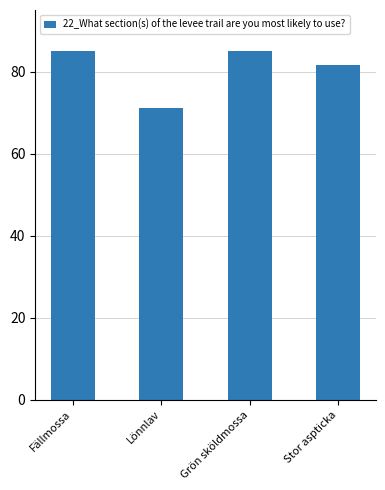

What is the value of the 4th bar from the left?

81.5